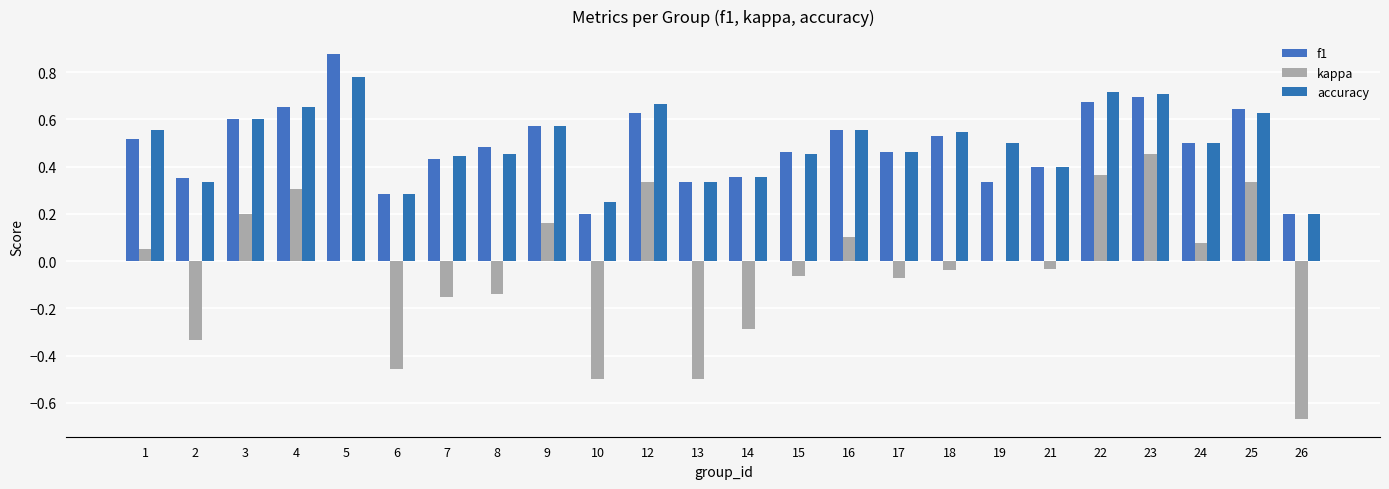

What is the greatest value displayed?

0.9